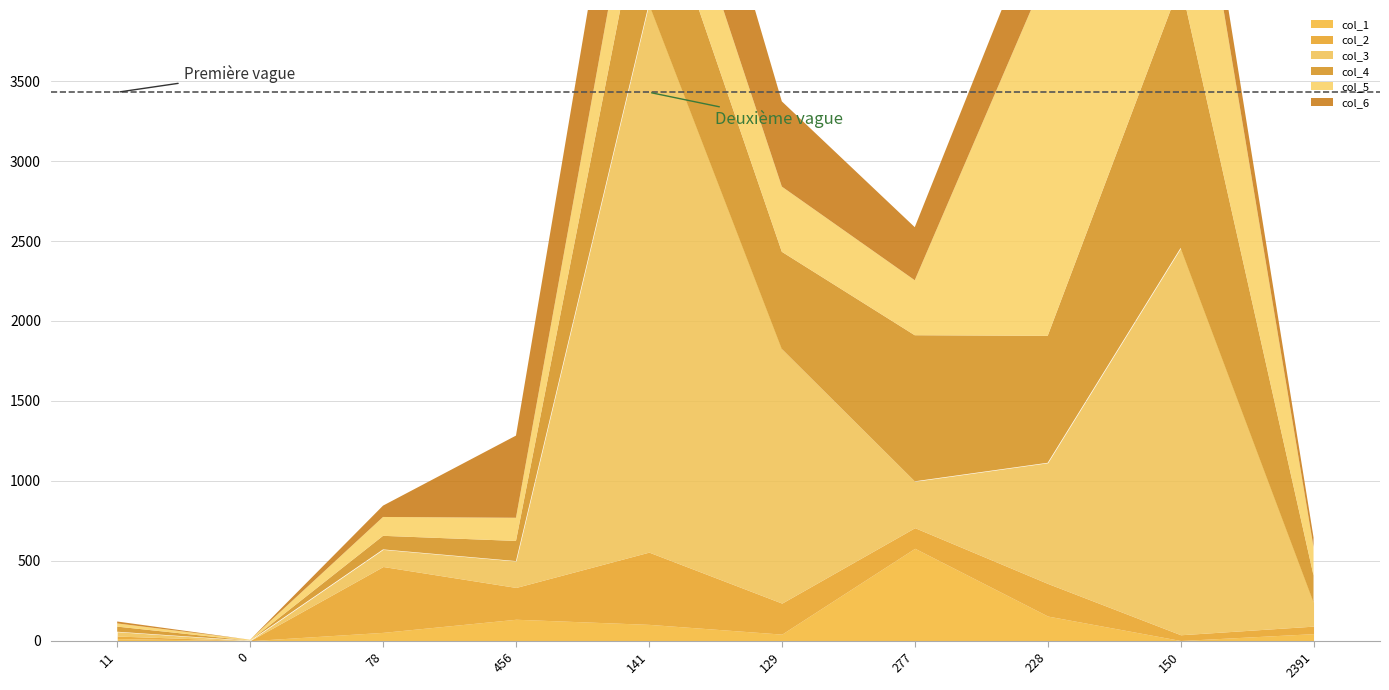

Which series has the largest total across all categories?

col_3